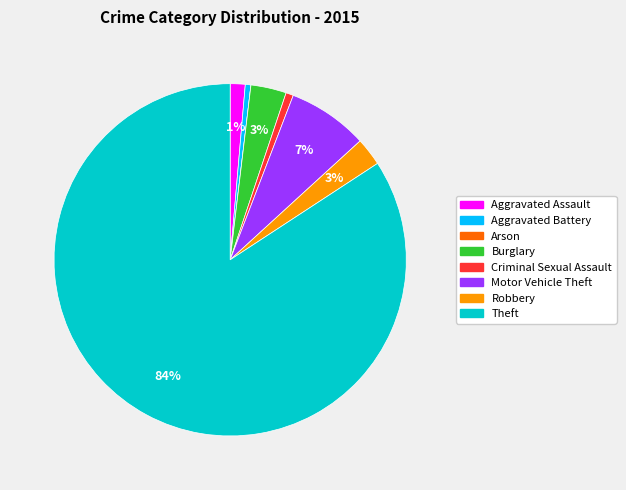

What percentage is the Aggravated Assault slice, to the nearest percent?

1%